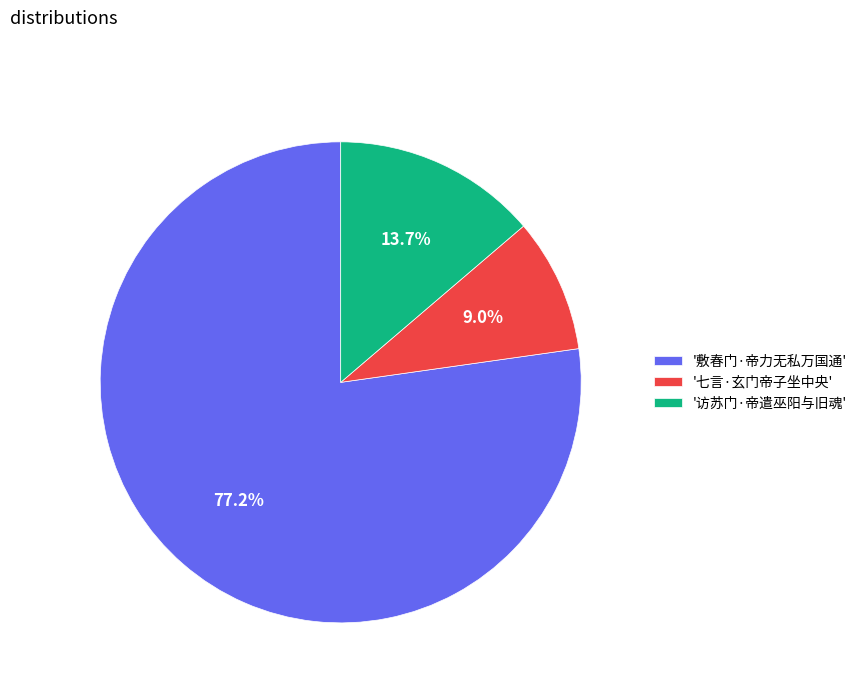

Is the sum of '七言·玄门帝子坐中央' and '访苏门·帝遣巫阳与旧魂' greater than half?

No